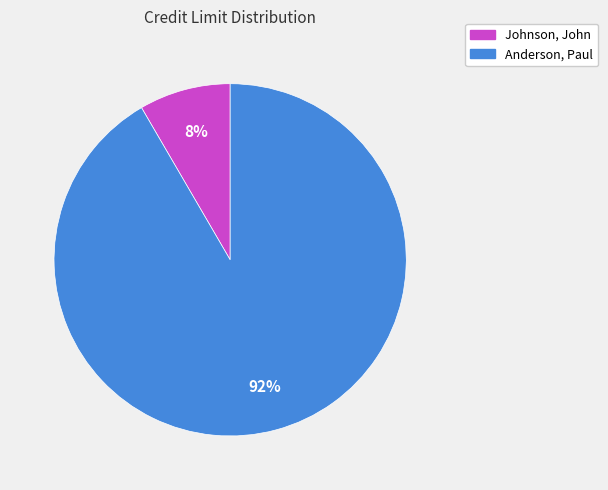

To the nearest percent, what is the combined percentage of Anderson, Paul and Johnson, John?

100%